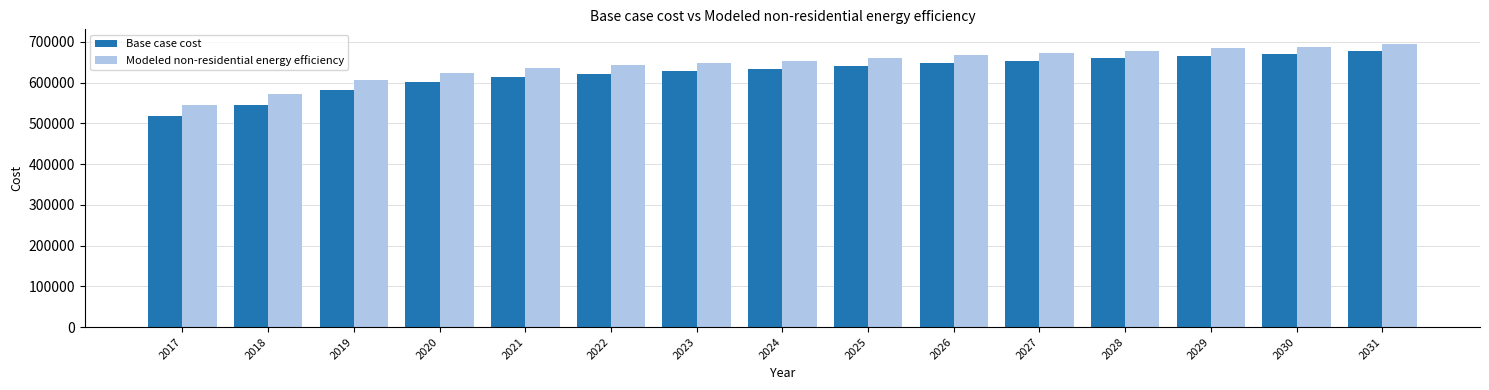

What is the maximum value for Modeled non-residential energy efficiency?

695850.8